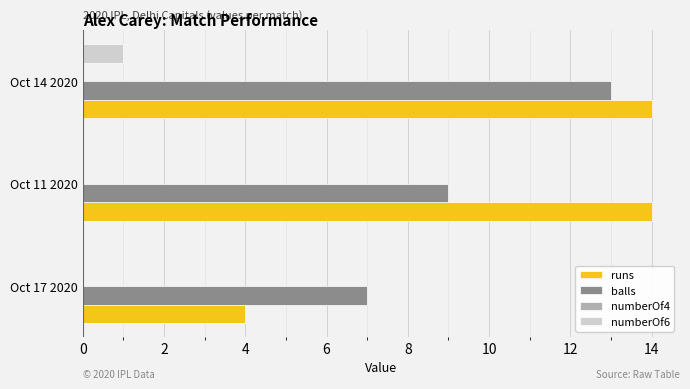

What is the sum of all balls values?

29